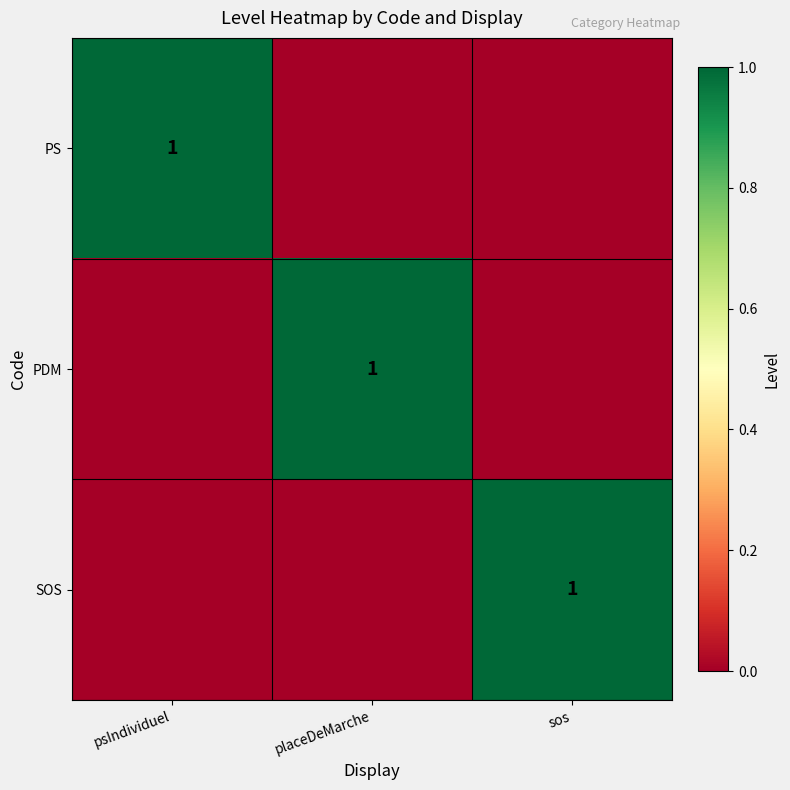

Is it true that PDM equals 1 at placeDeMarche?

True